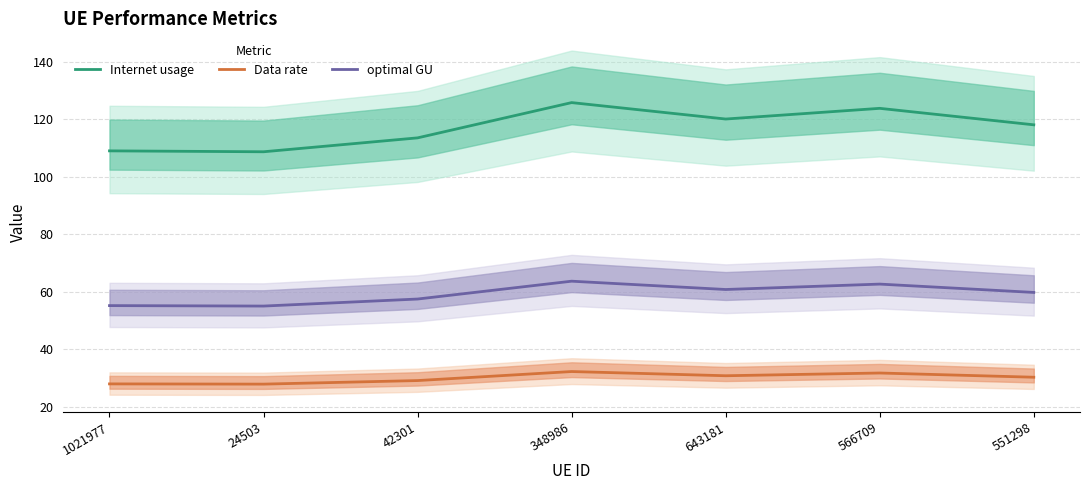

What is the sum of all optimal GU values?

414.4